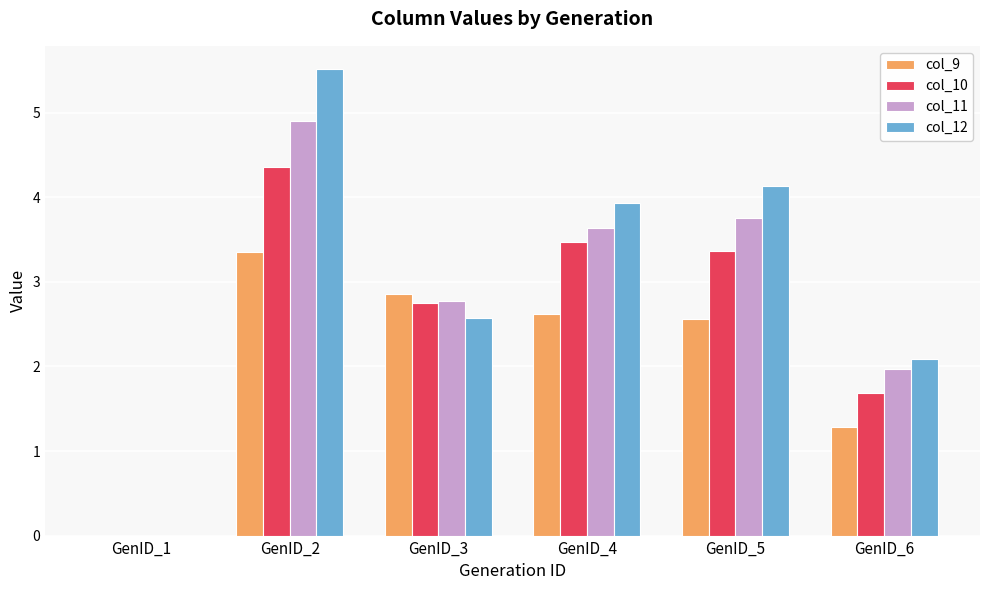

How many groups of bars are there?

6